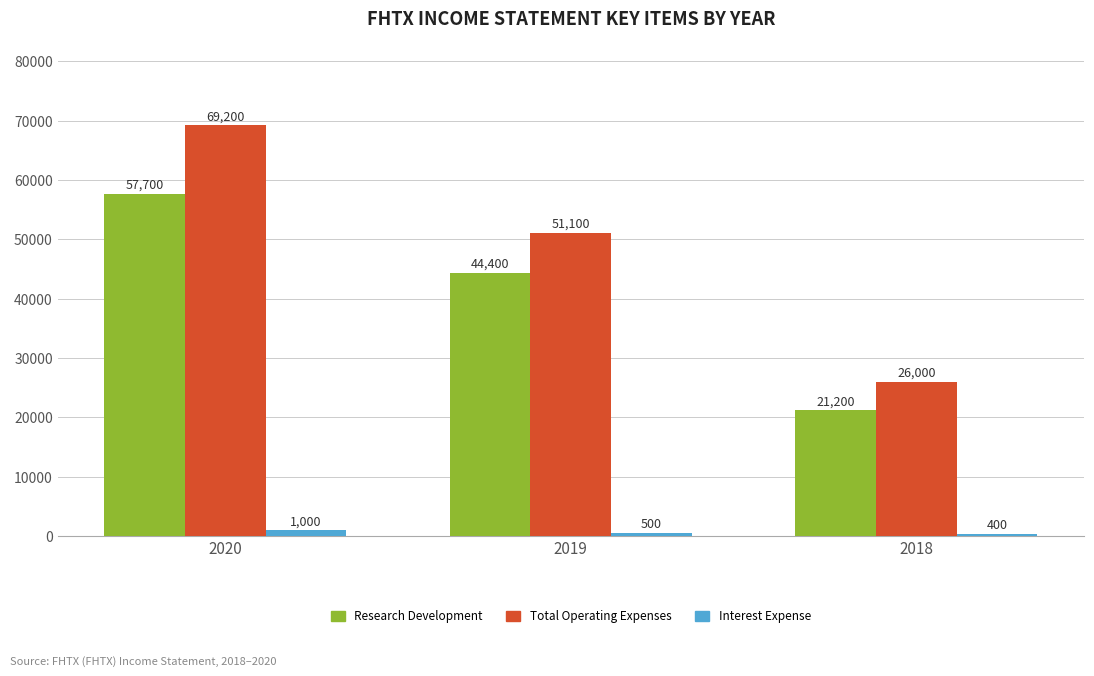

Which series has the largest total across all categories?

Total Operating Expenses